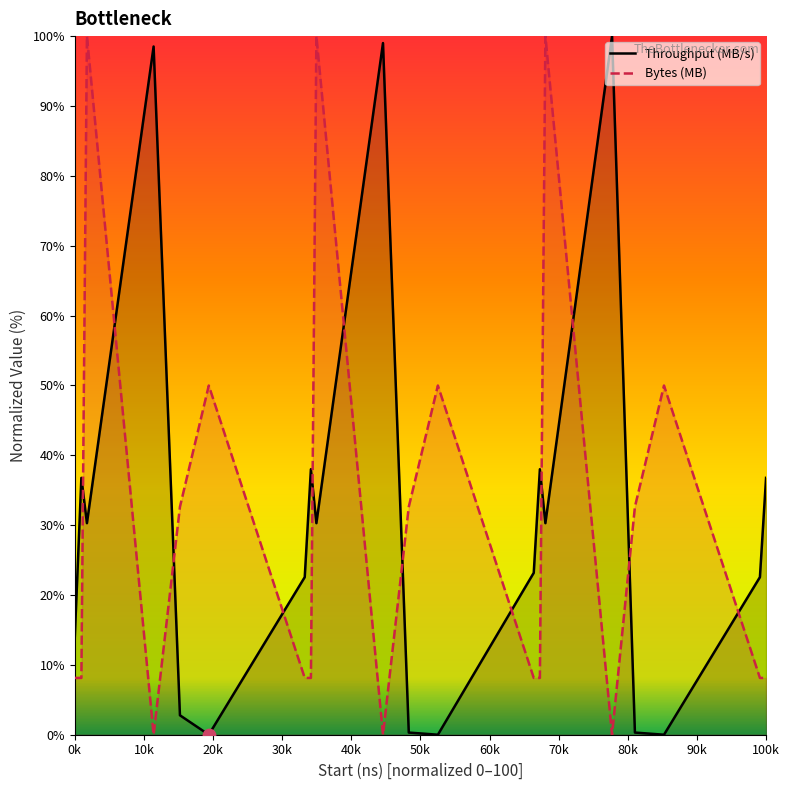

At how many categories does at least one series exceed 16?

19